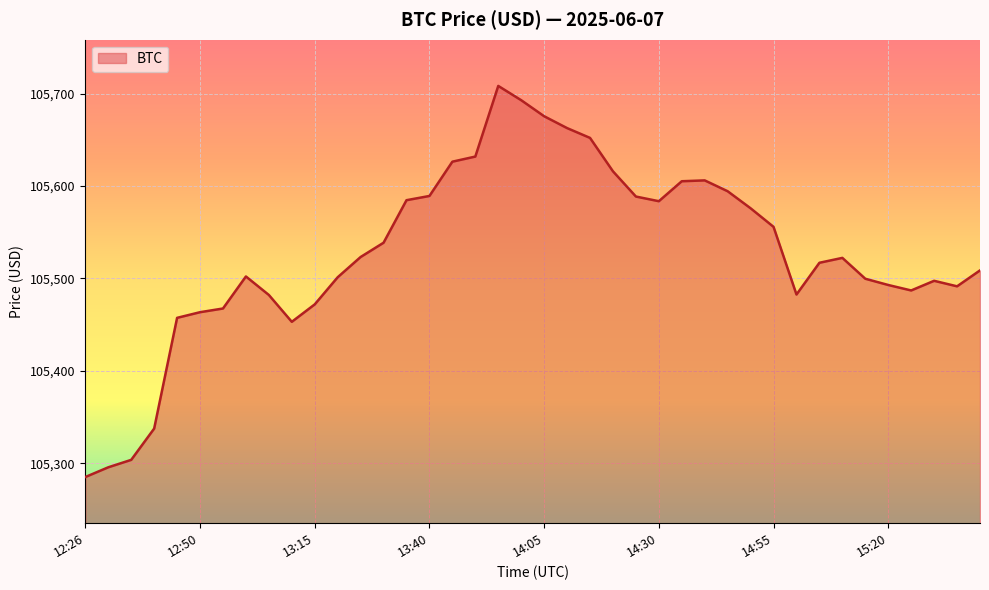

What is the difference between the maximum and minimum values?

423.2